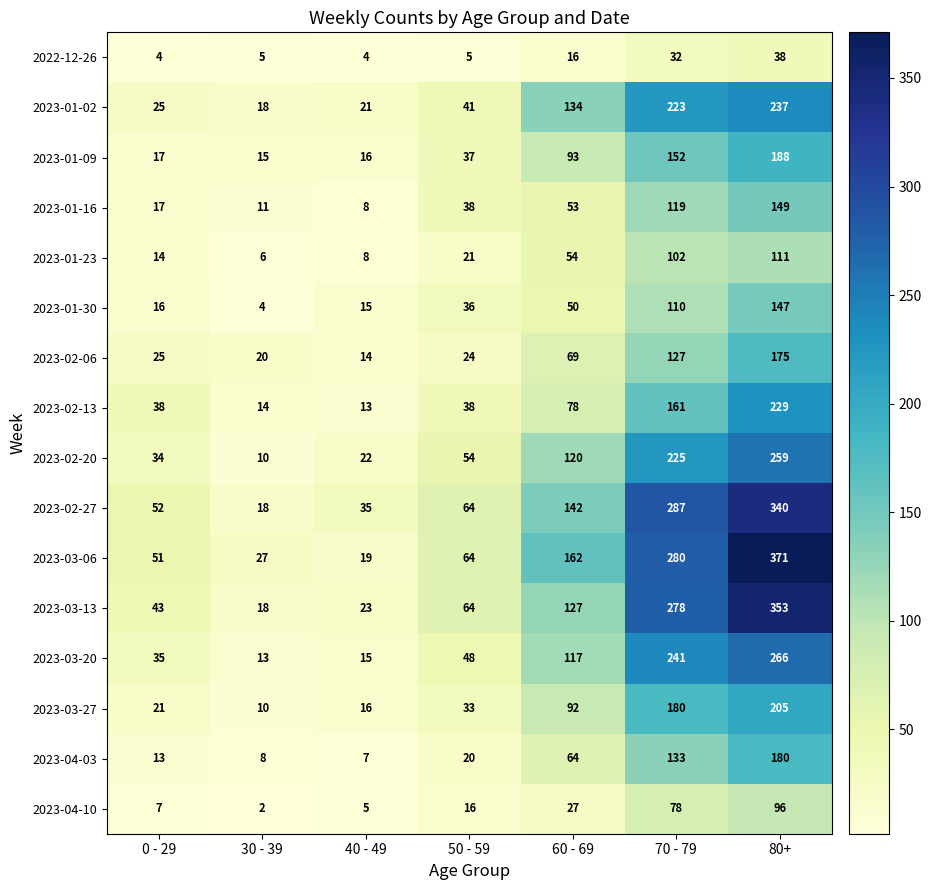

What is the difference between the second highest and second lowest values in the 2023-01-02 series?

202